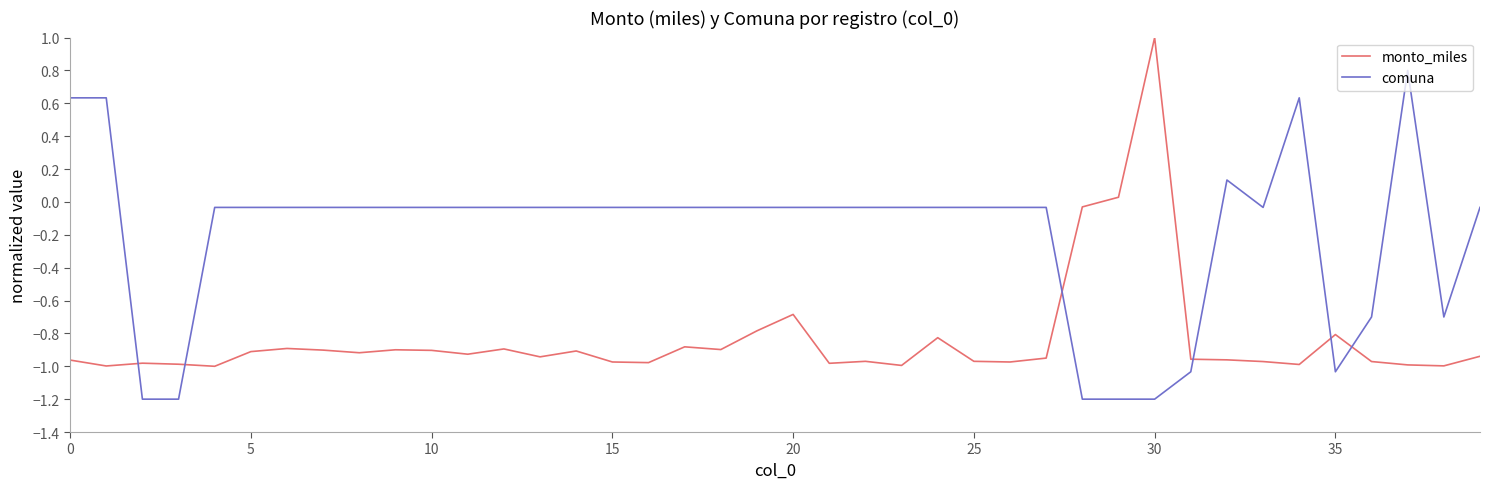

Which series ends up on top after the final intersection of monto_miles and comuna?

comuna